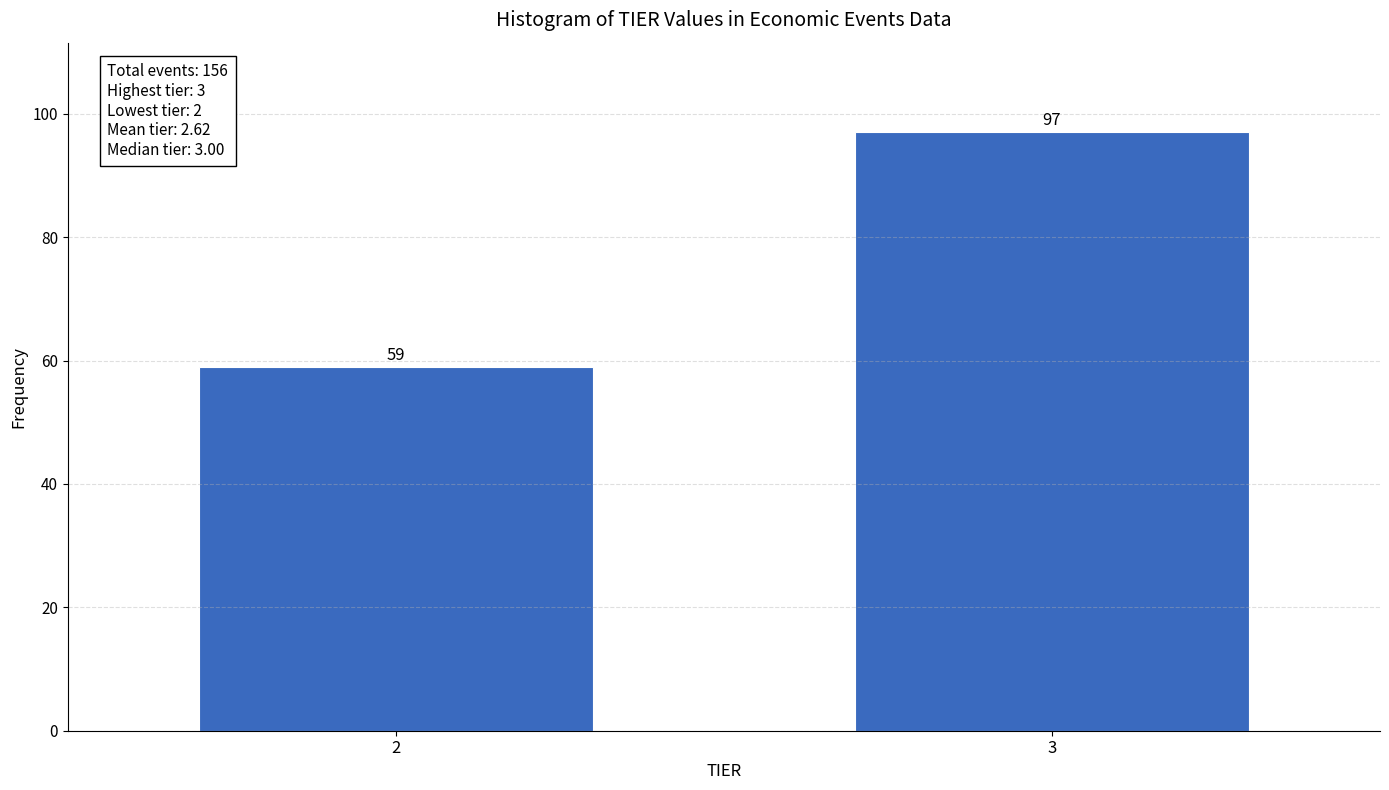

Reading left to right, transcribe all the data shown in this chart.

59	97